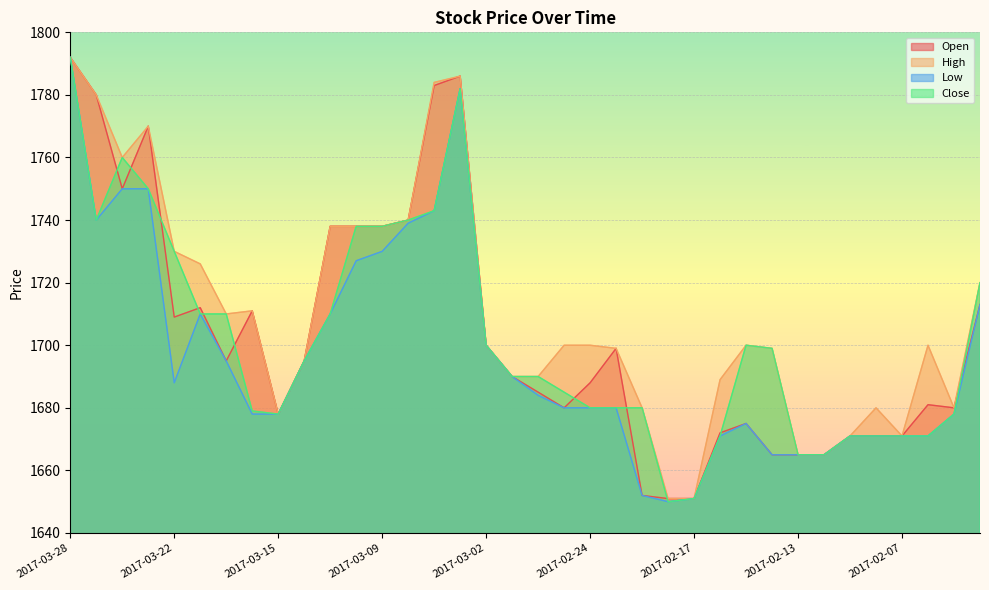

What are all the series names shown in the legend?

Open, High, Low, Close